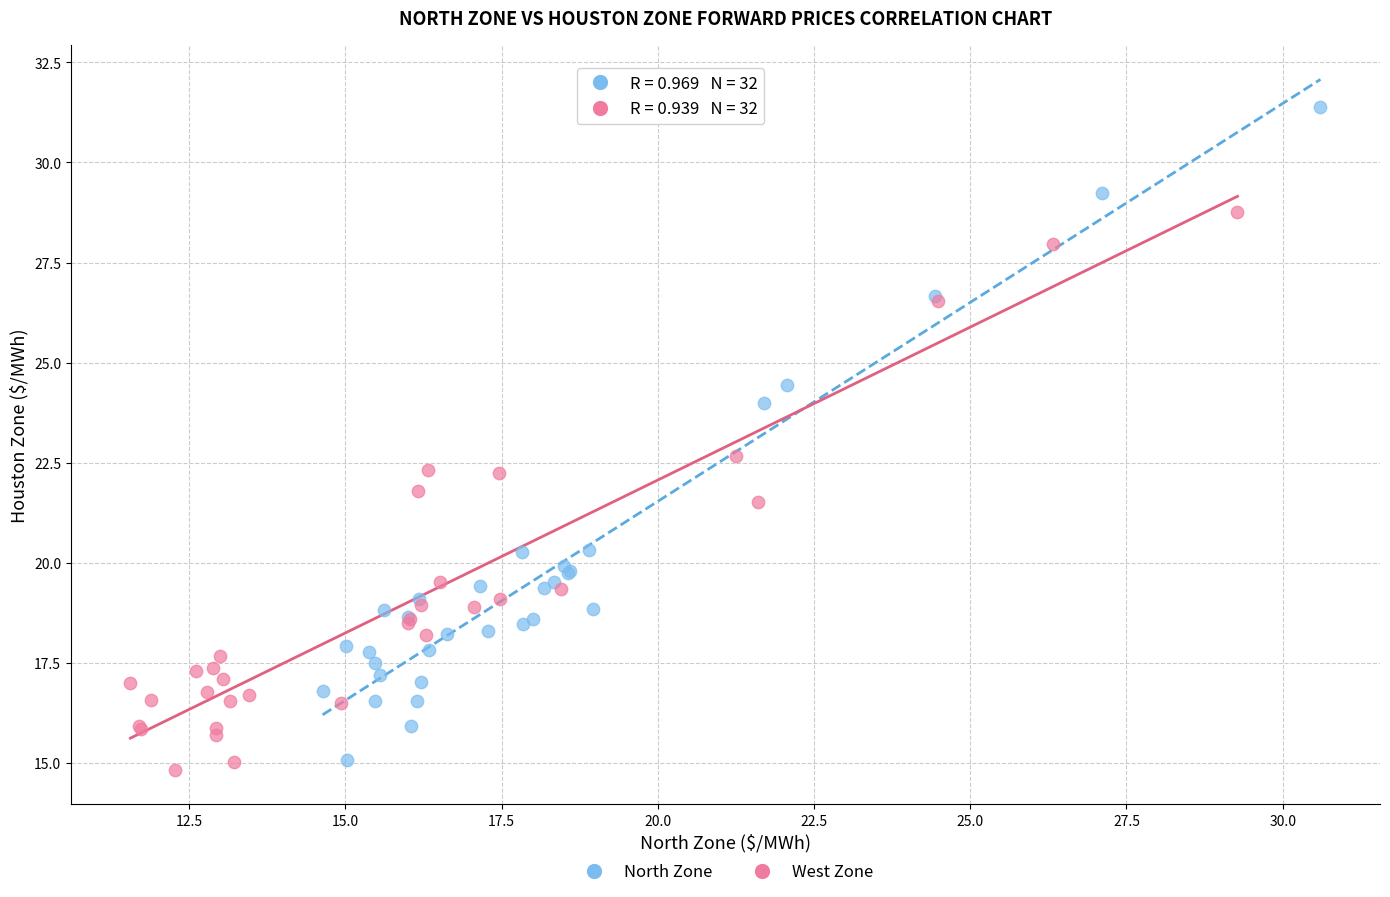

Which series contains the highest Y value?

North Zone